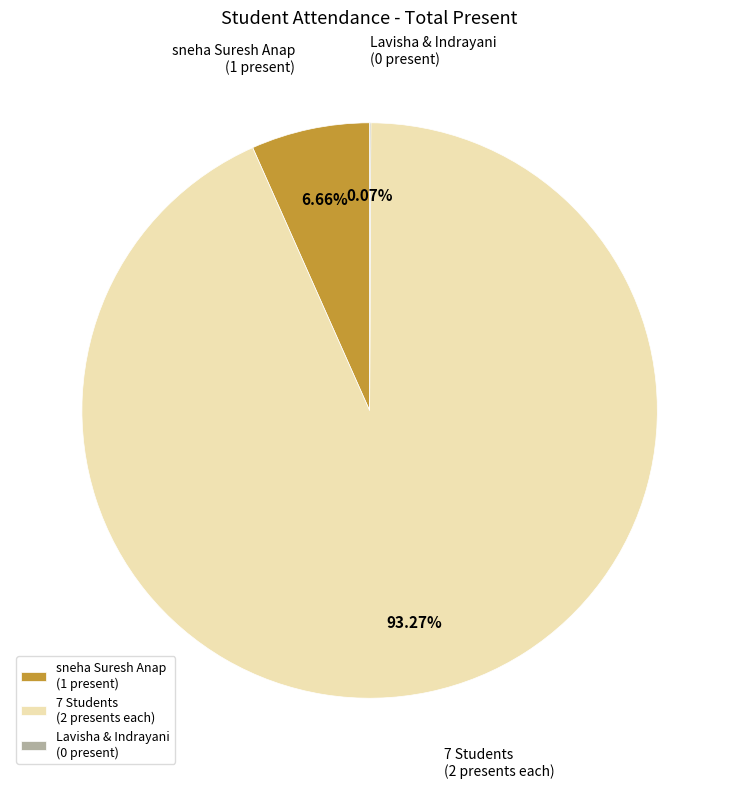

Which has a higher value, sneha Suresh Anap (1 present) or 7 Students (2 presents each)?

7 Students (2 presents each)